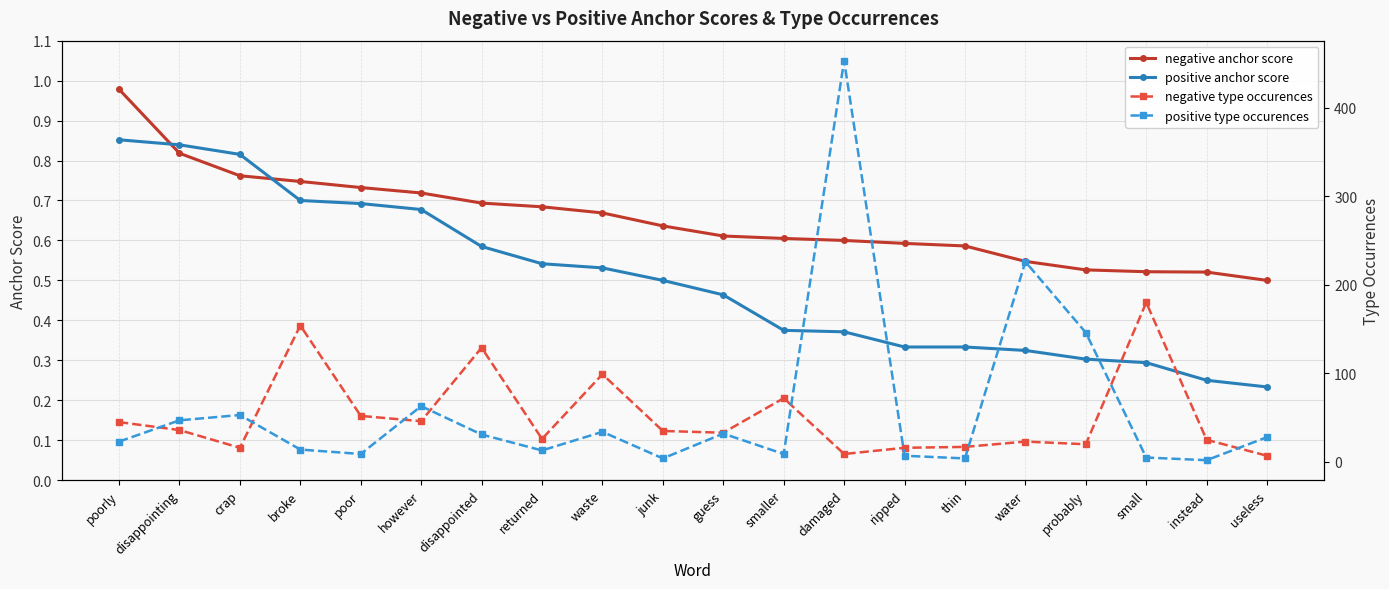

Between disappointed and junk, which is larger?

disappointed